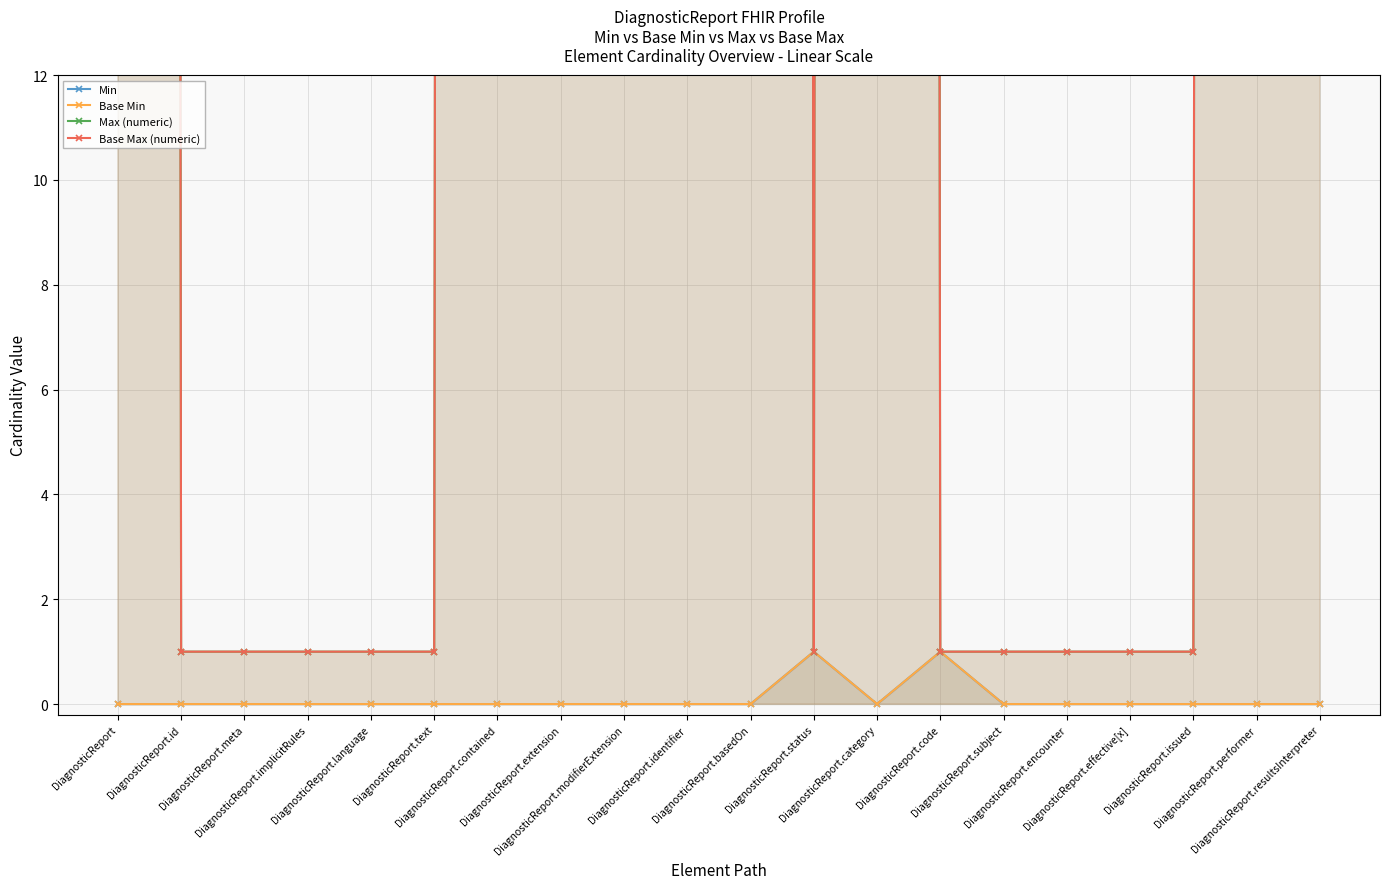

Reading left to right, list all the values displayed in this chart.

Min: 0	0	0	0	0	0	0	0	0	0	0	1	0	1	0	0	0	0	0	0
Base Min: 0	0	0	0	0	0	0	0	0	0	0	1	0	1	0	0	0	0	0	0
Max (numeric): 999	1	1	1	1	1	999	999	999	999	999	1	999	1	1	1	1	1	999	999
Base Max (numeric): 999	1	1	1	1	1	999	999	999	999	999	1	999	1	1	1	1	1	999	999